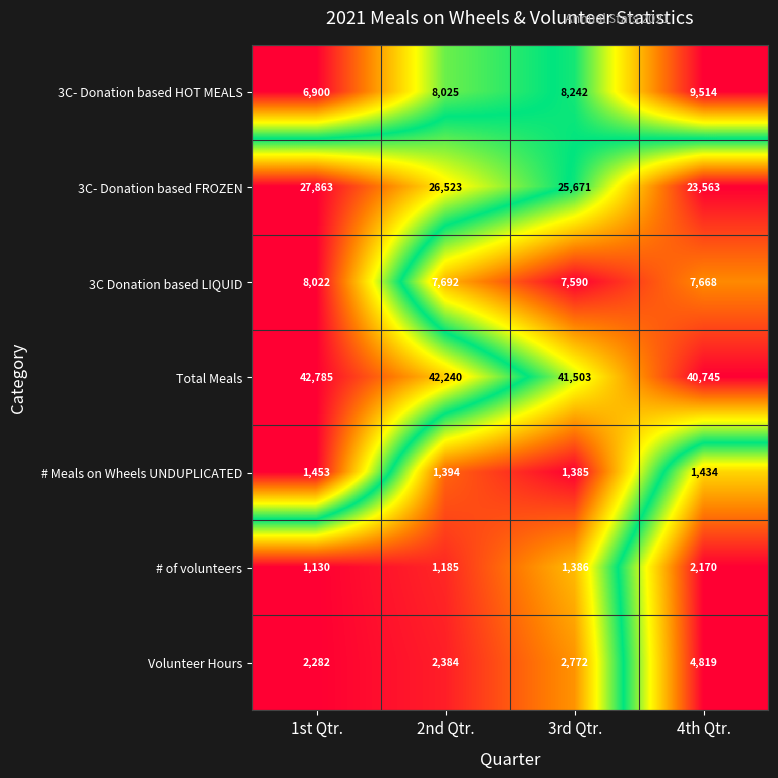

The value of 3C- Donation based HOT MEALS at 3rd Qtr. is 3088. True or false?

False